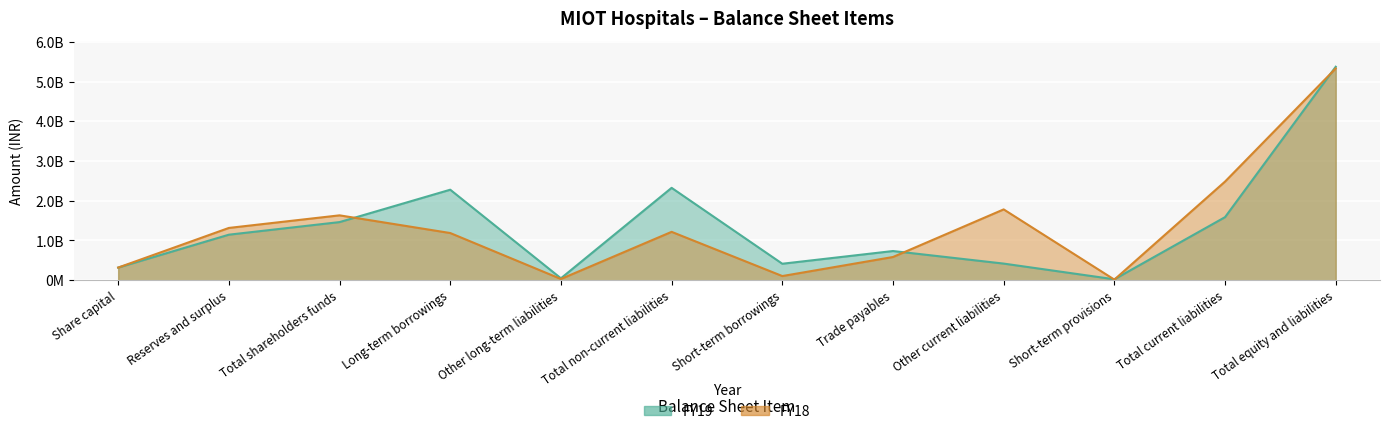

How many values in the FY18 series are below 1217307682?

6